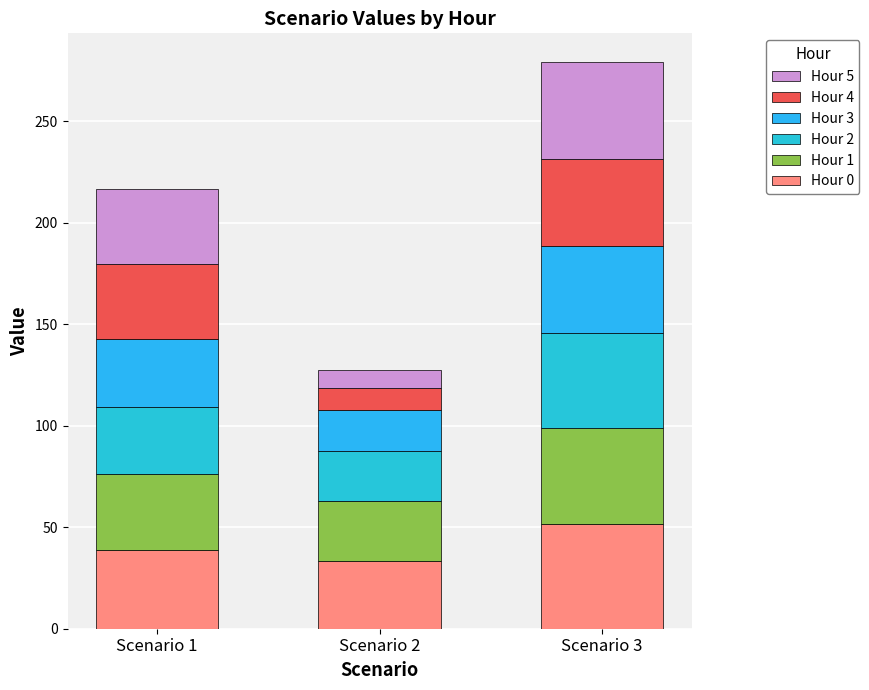

How many bars are there in total?

3